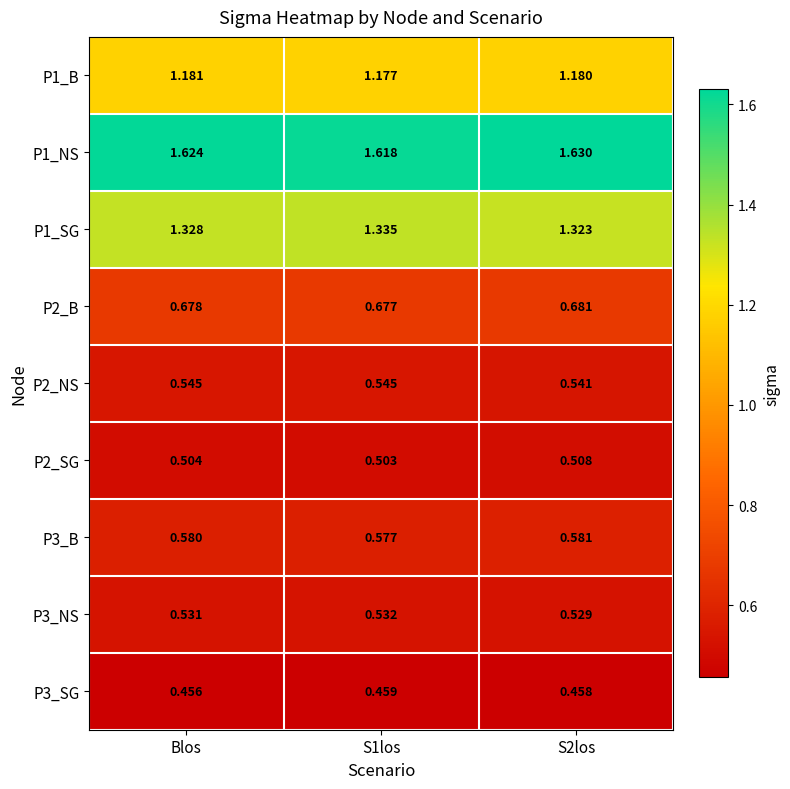

Rank the series at Blos from lowest to highest value.

P3_SG, P2_SG, P3_NS, P2_NS, P3_B, P2_B, P1_B, P1_SG, P1_NS